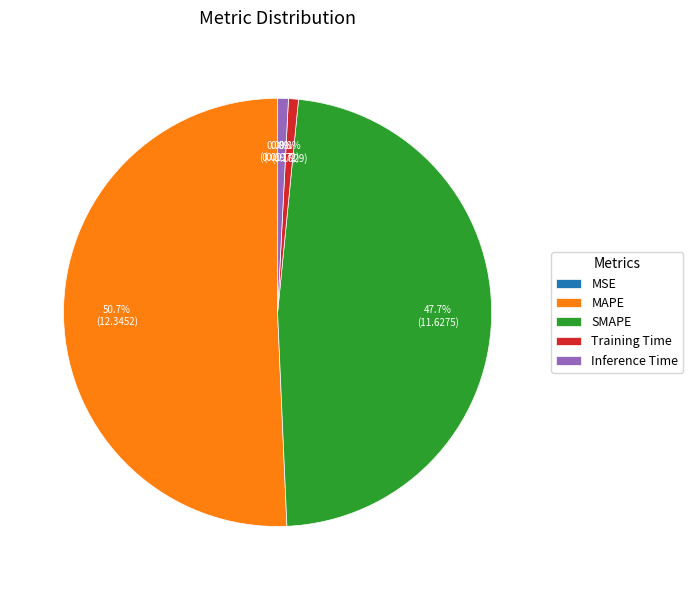

Which category has the biggest portion of the pie?

MAPE